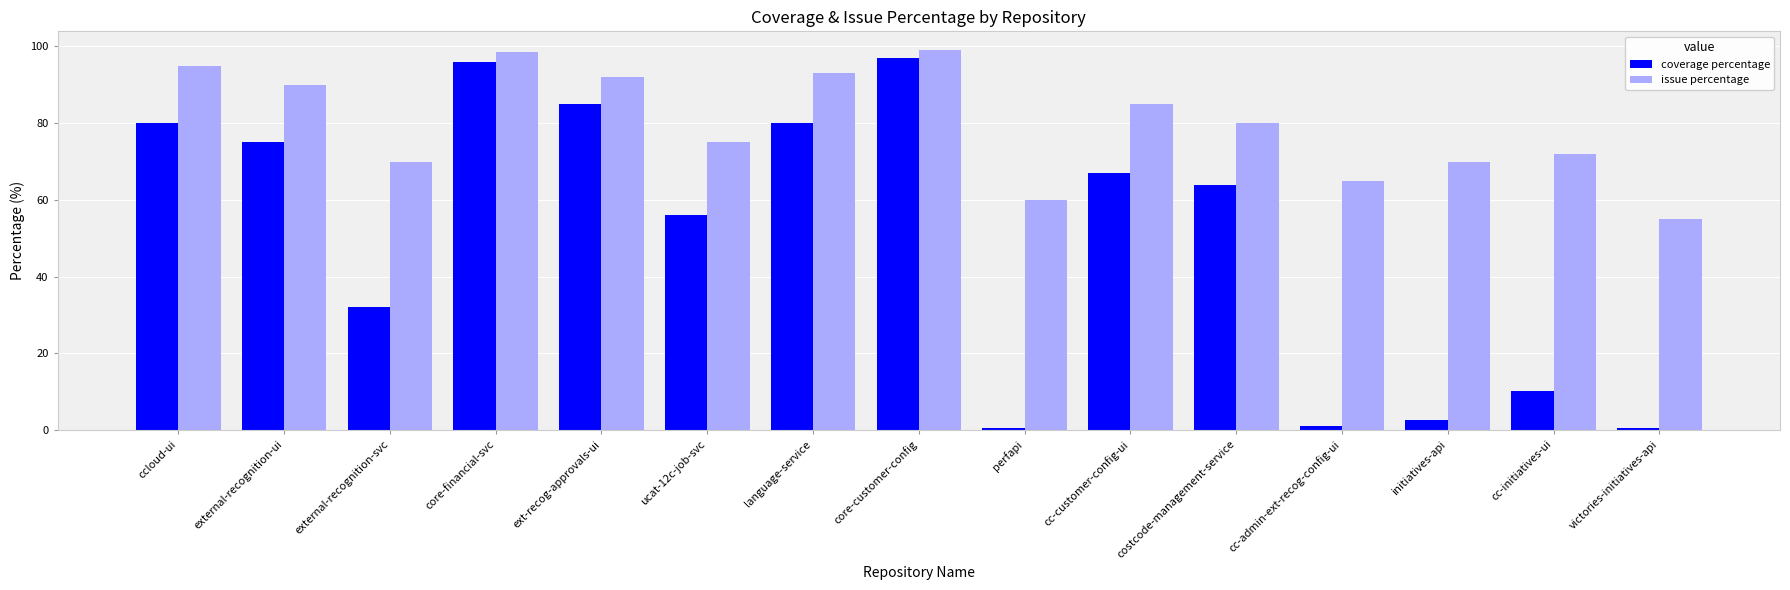

Rank the series by their average value, from highest to lowest.

issue percentage, coverage percentage